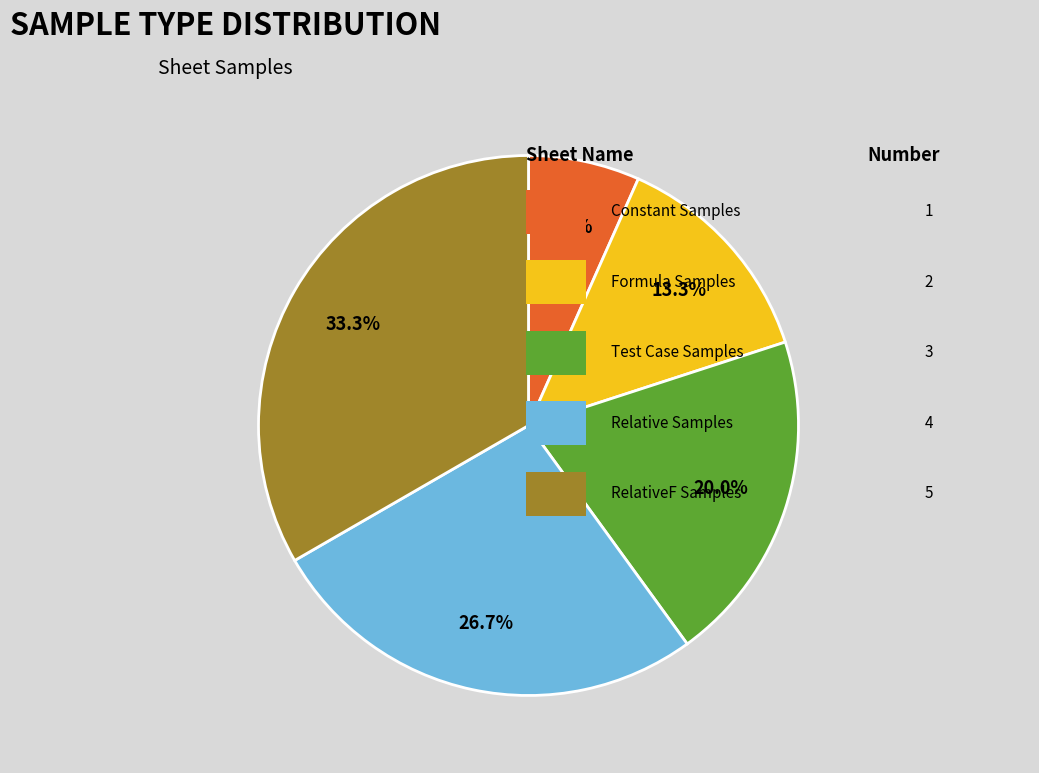

Is there a majority slice in this chart?

No